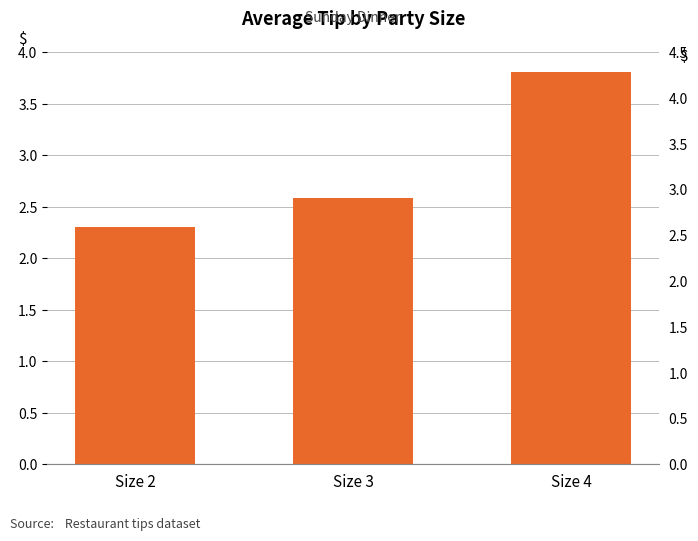

Reading left to right, transcribe all the data shown in this chart.

2.3	2.6	3.8